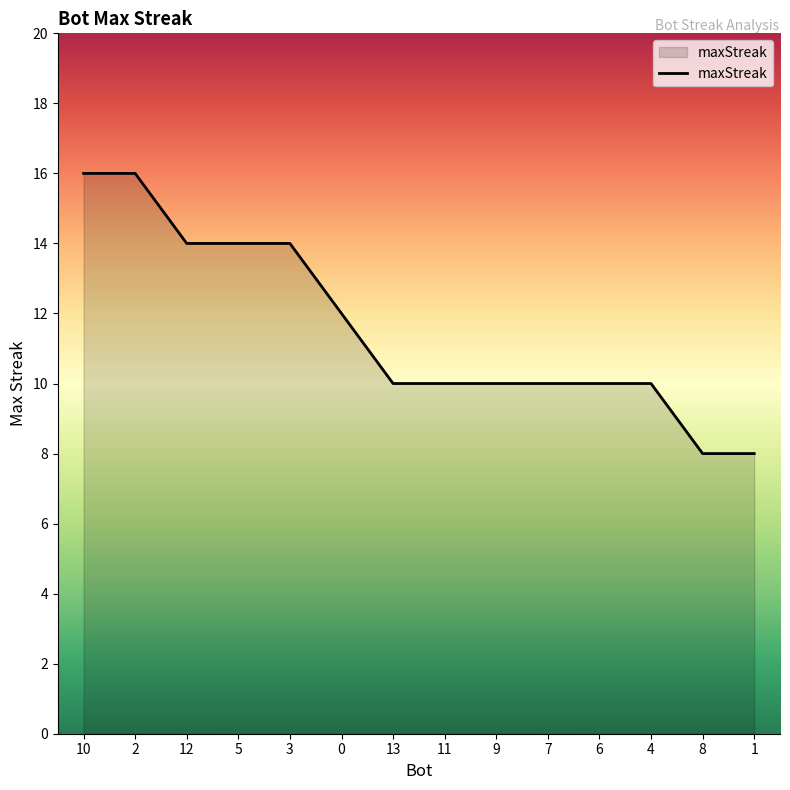

What position from the left is 6?

11